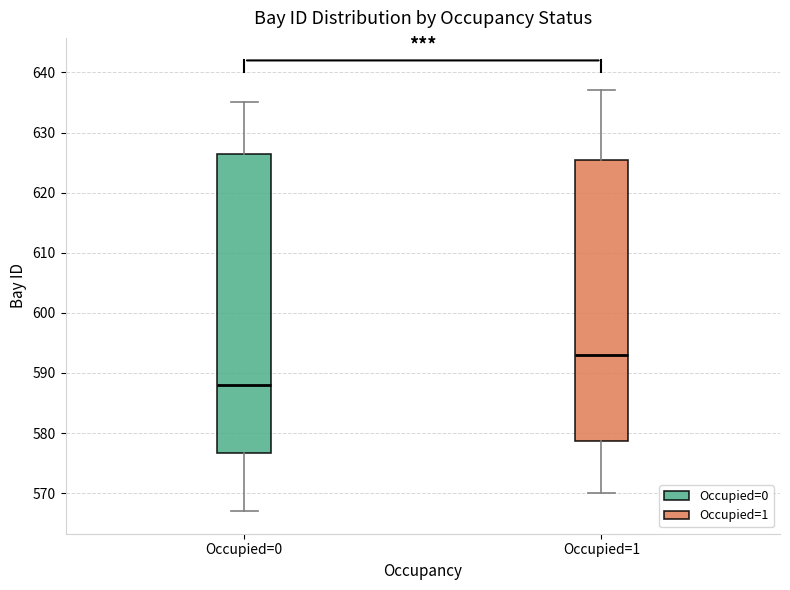

Which box's median line is the lowest?

Occupied=0